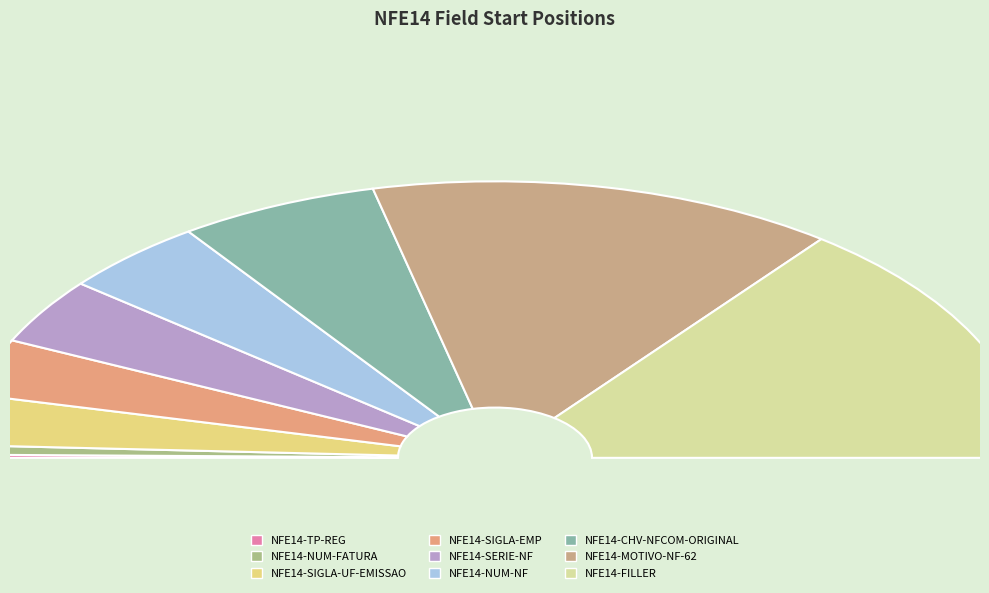

Is there a majority slice in this chart?

No